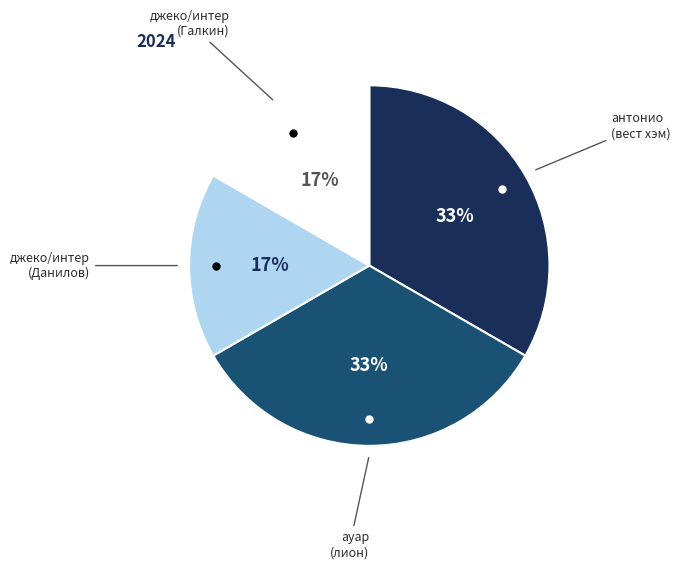

Is there a majority slice in this chart?

No